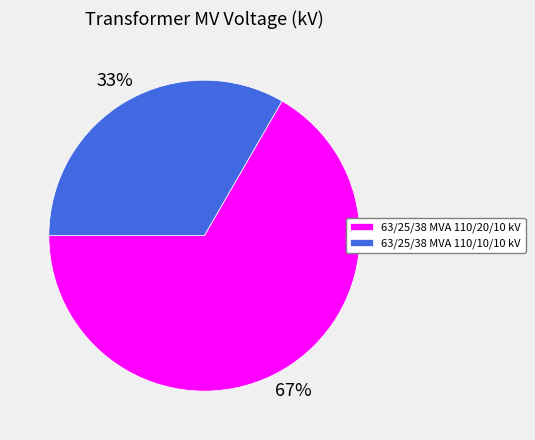

Which category has the biggest portion of the pie?

63/25/38 MVA 110/20/10 kV